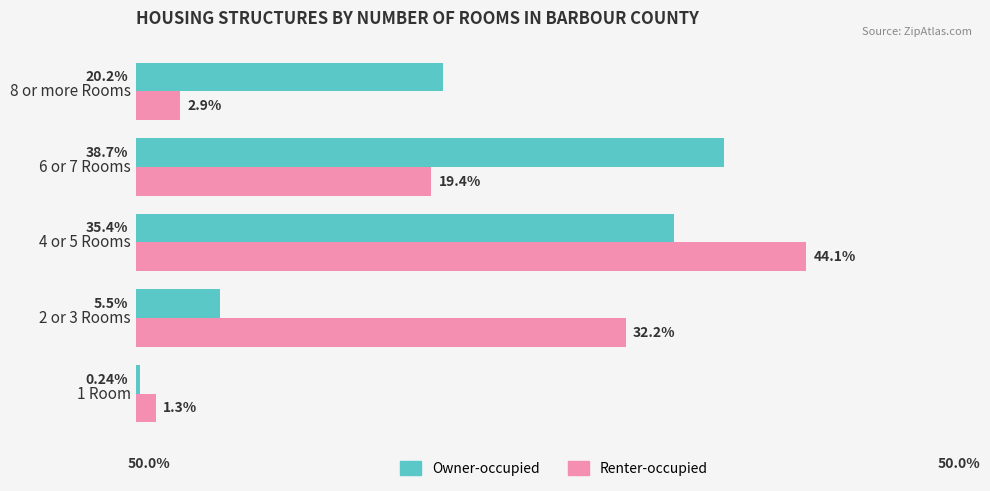

List the labels in order of Owner-occupied value, largest first.

6 or 7 Rooms, 4 or 5 Rooms, 8 or more Rooms, 2 or 3 Rooms, 1 Room